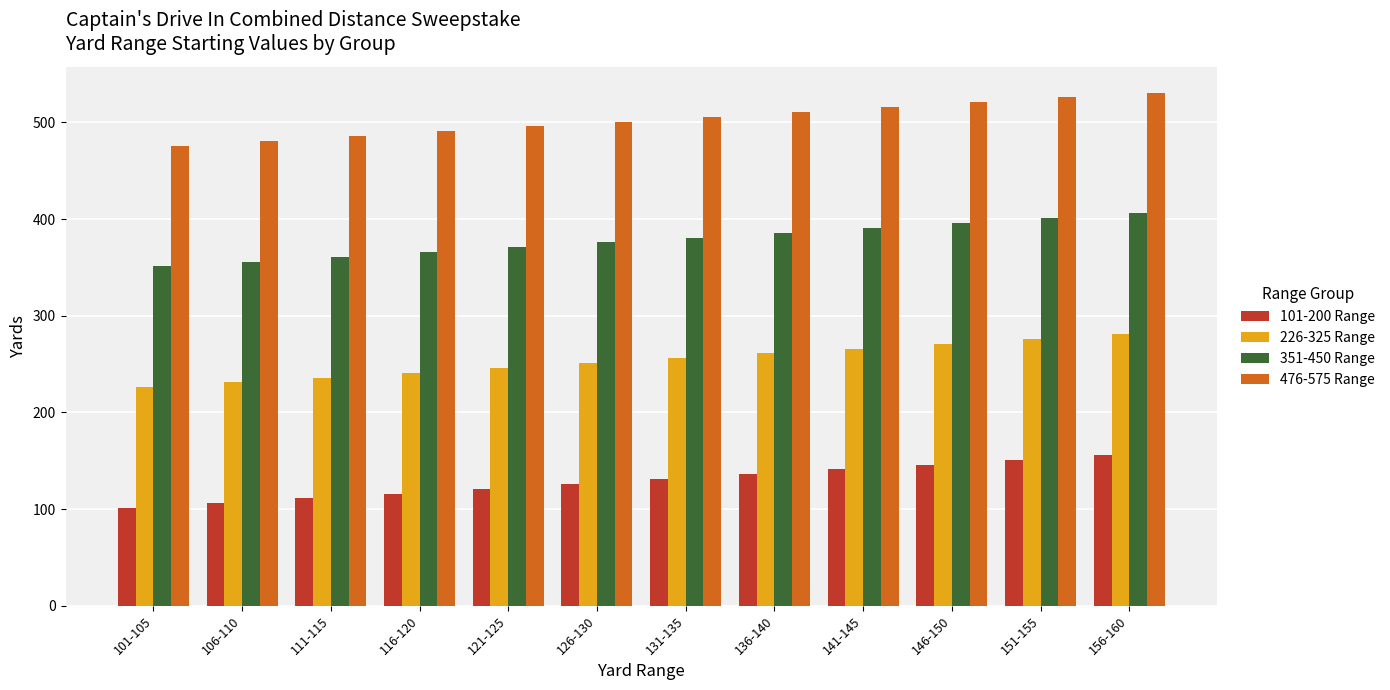

At which label does 226-325 Range reach its minimum?

101-105